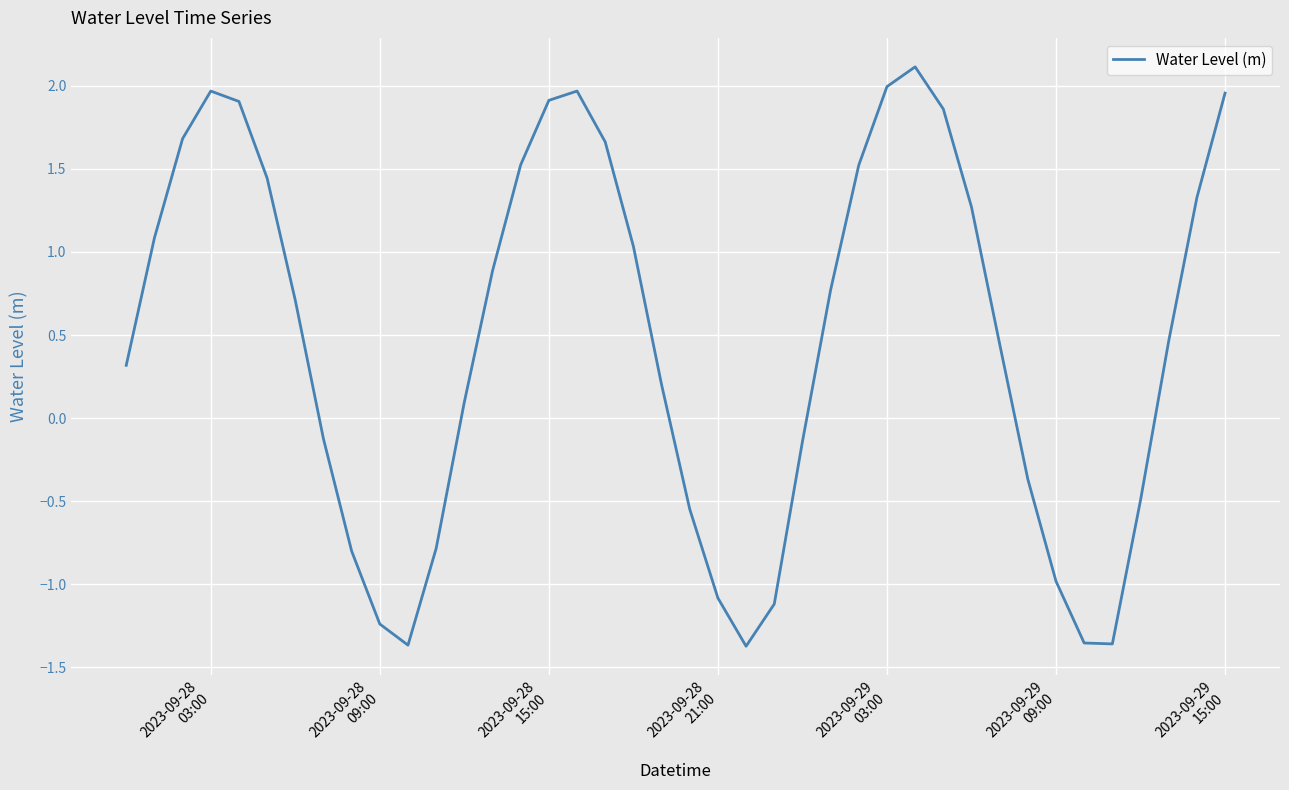

What is the maximum value shown in the chart?

2.1